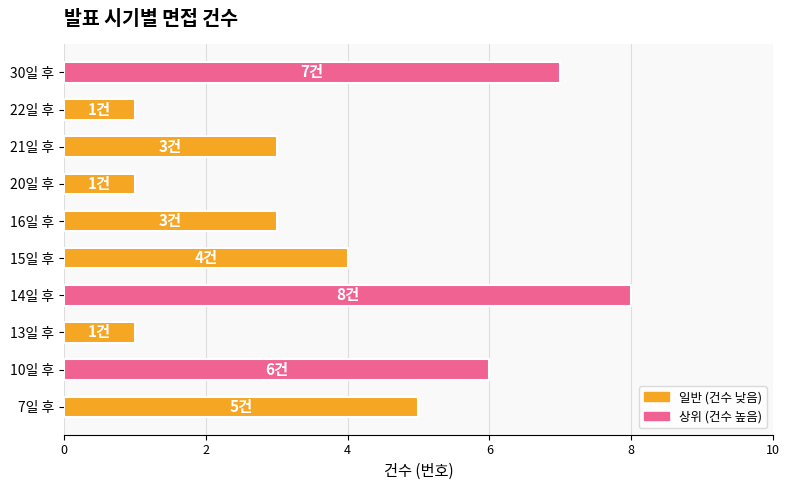

What is the difference between the second highest and second lowest values?

6